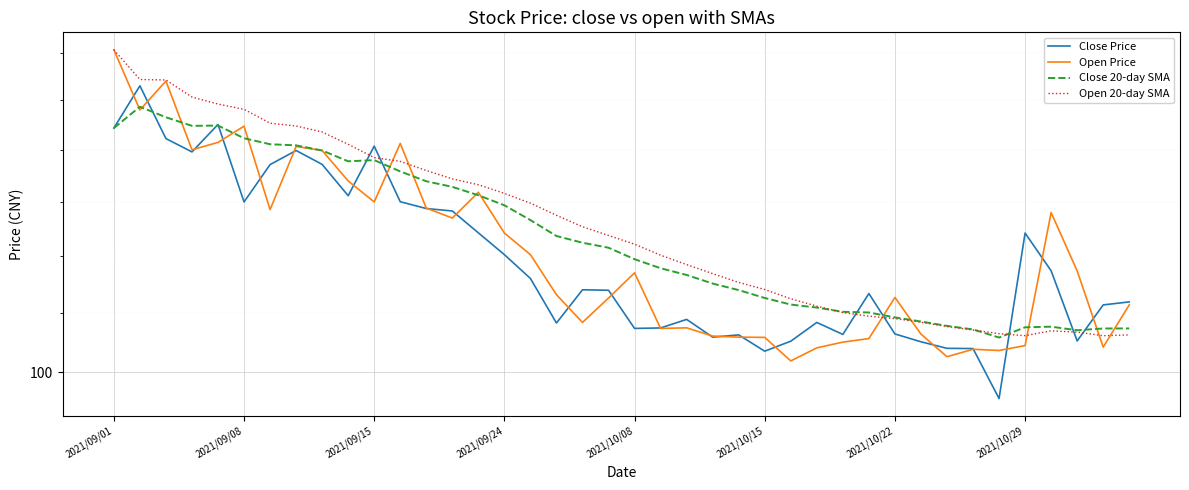

True or false: Close Price has a value of 140.5 at 2021/10/08.

False